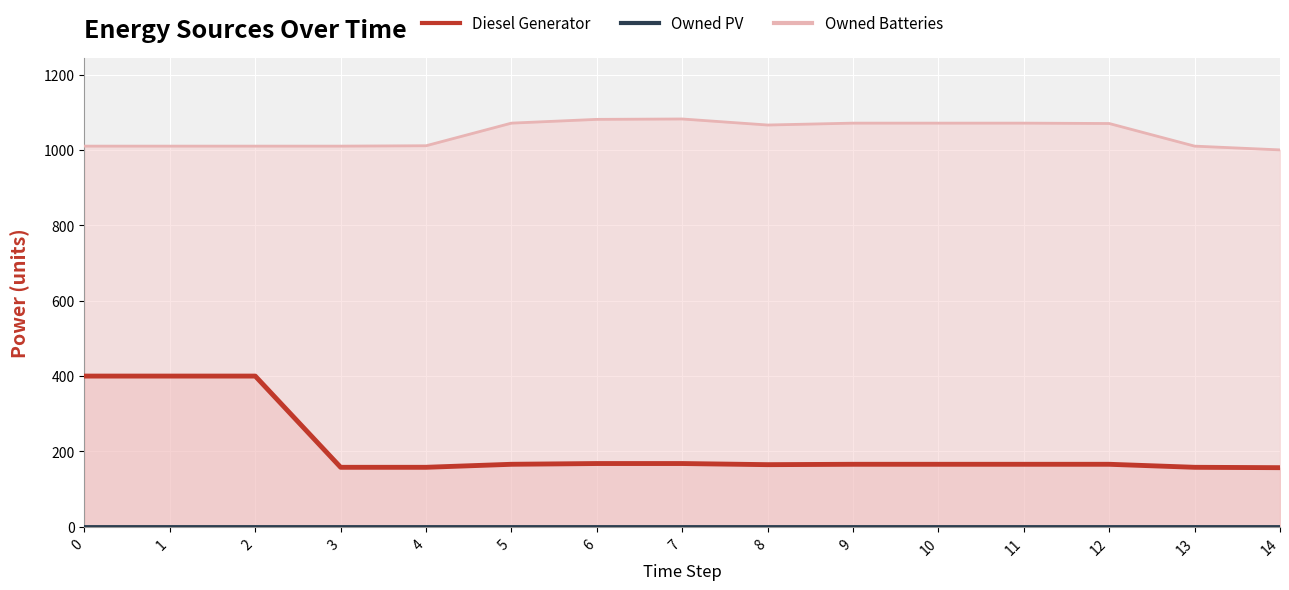

The Owned Batteries series shows 259 at 13. True or false?

False